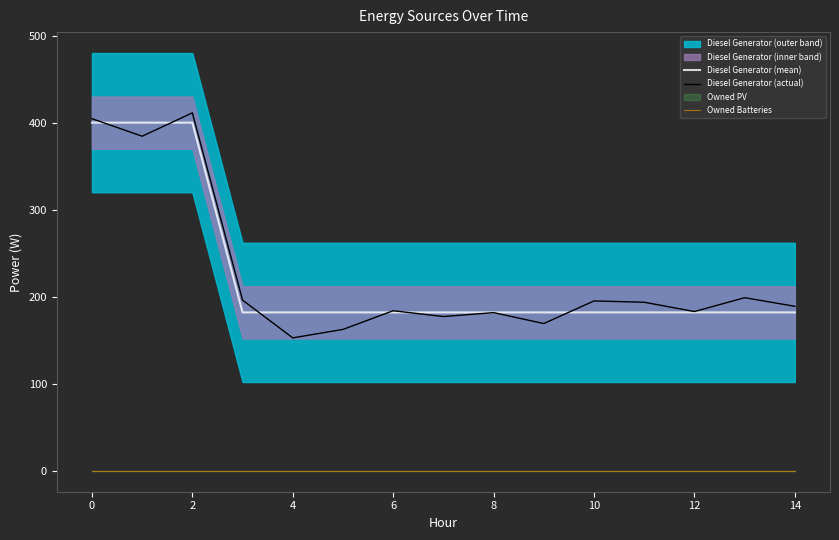

What is the minimum value for Diesel Generator (mean)?

182.0